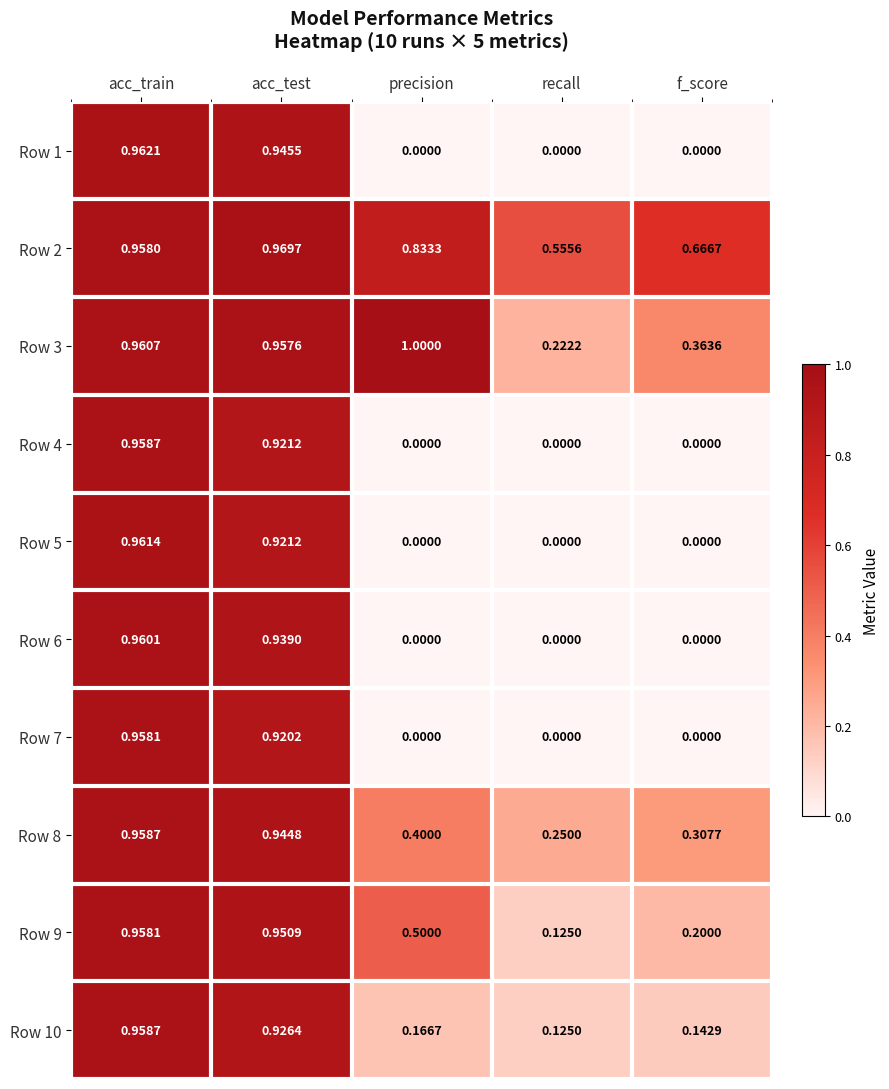

Is the value of Row 9 at recall greater than the value of Row 8 at acc_test?

No